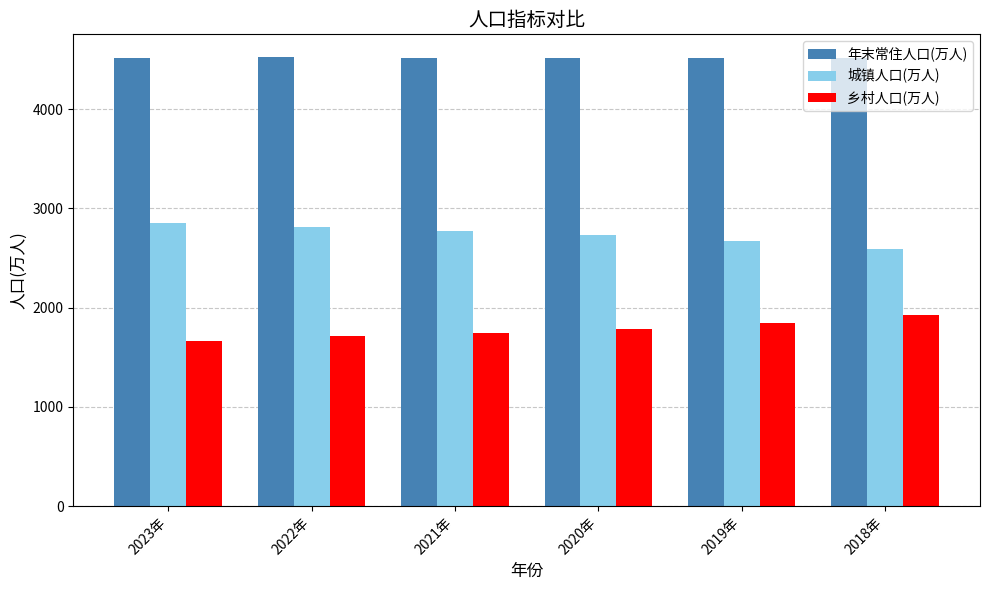

At how many categories does at least one series exceed 2313?

6